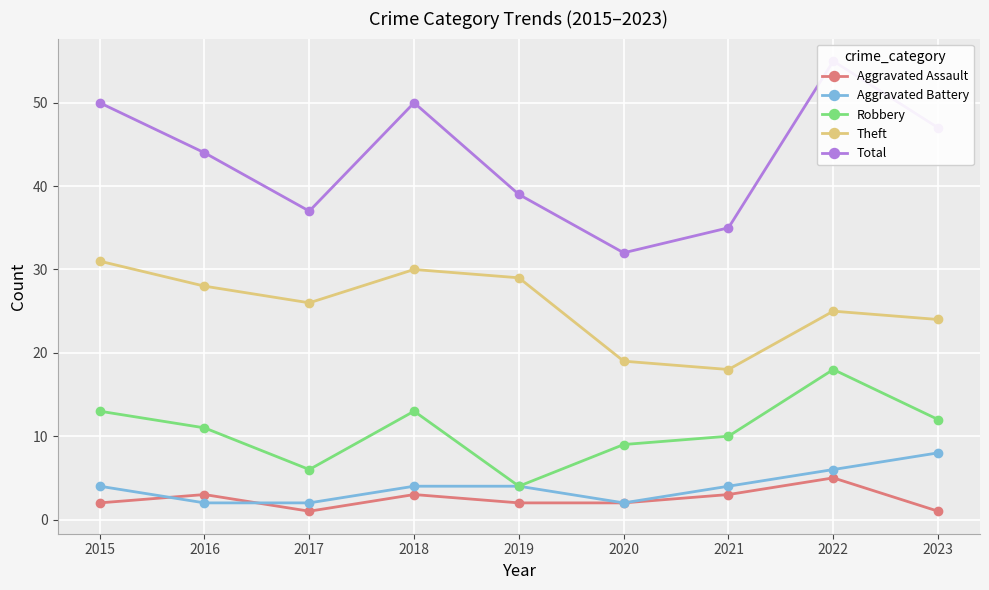

Where is Total nearest to the value 43?

2016